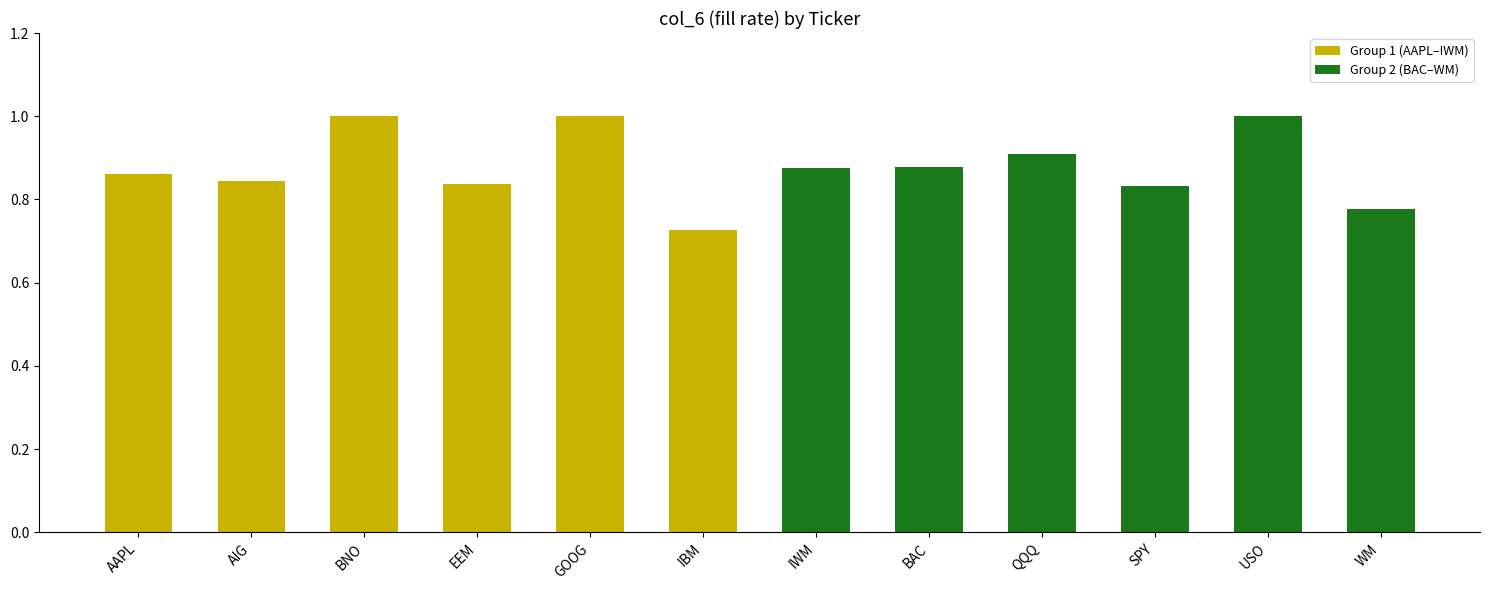

Does the chart contain stacked bars?

No